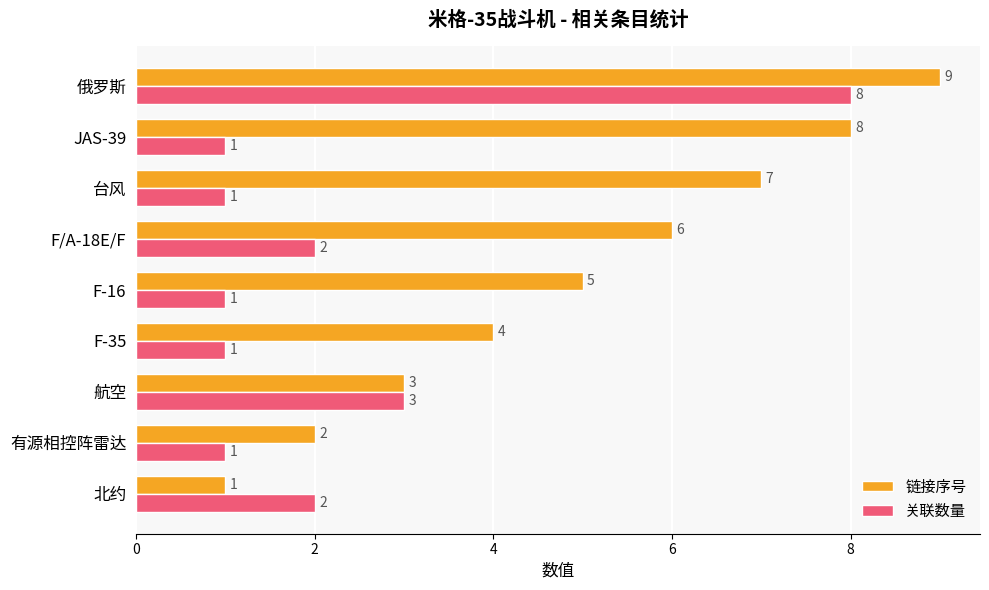

Rank the series by their maximum value, from lowest to highest.

关联数量, 链接序号